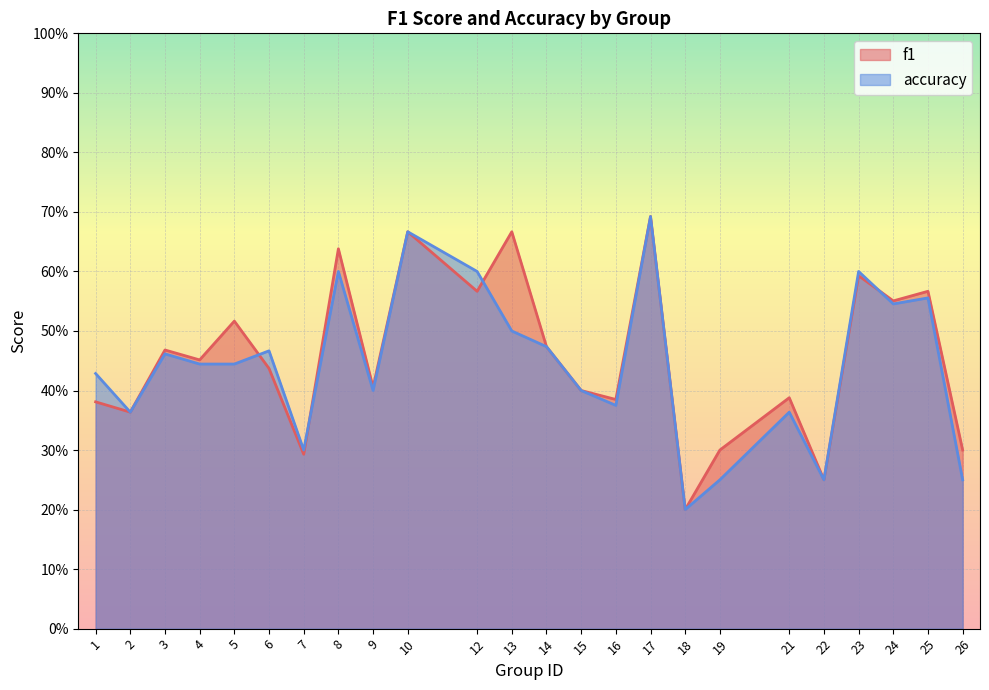

What is the total value across all series at 5?

1.0